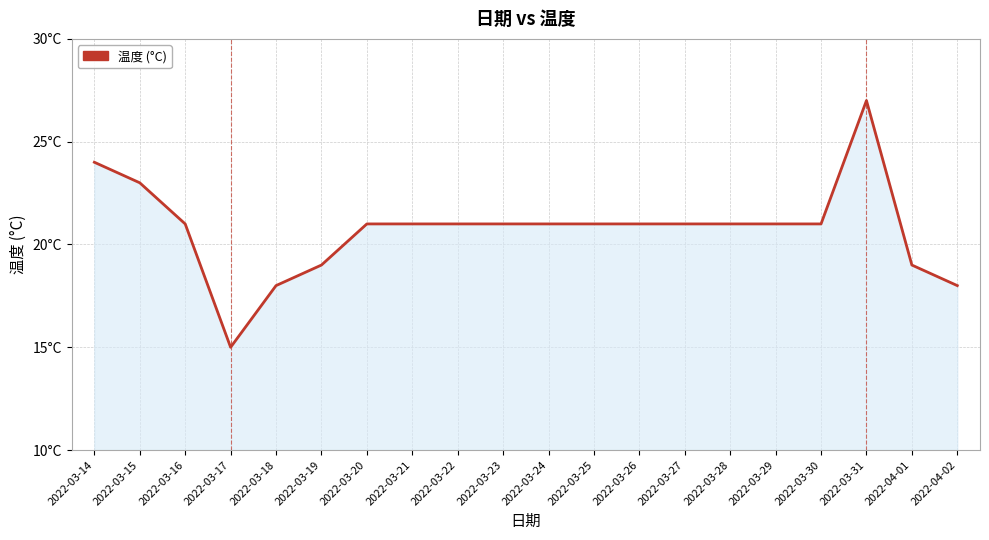

What value does the data have at 2022-03-16, to the nearest 10?

20